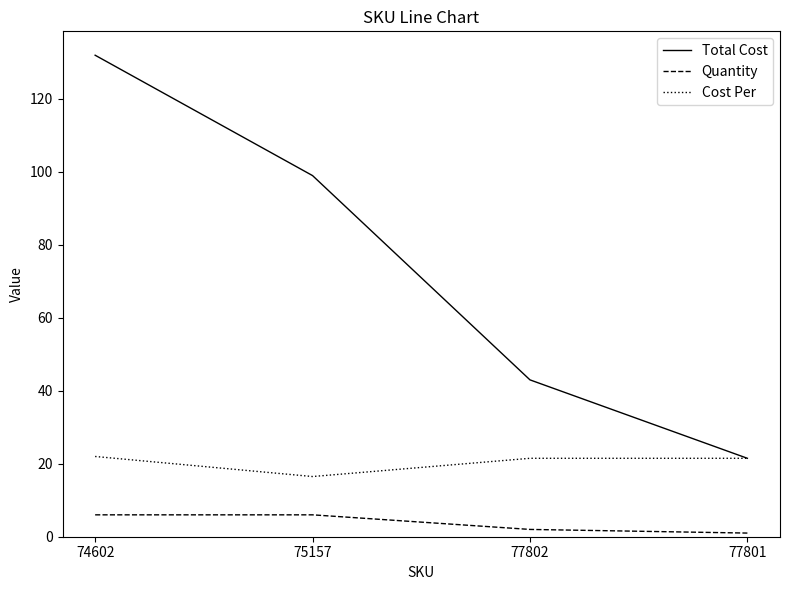

What is the difference between the second highest and minimum values in the Cost Per series?

5.0